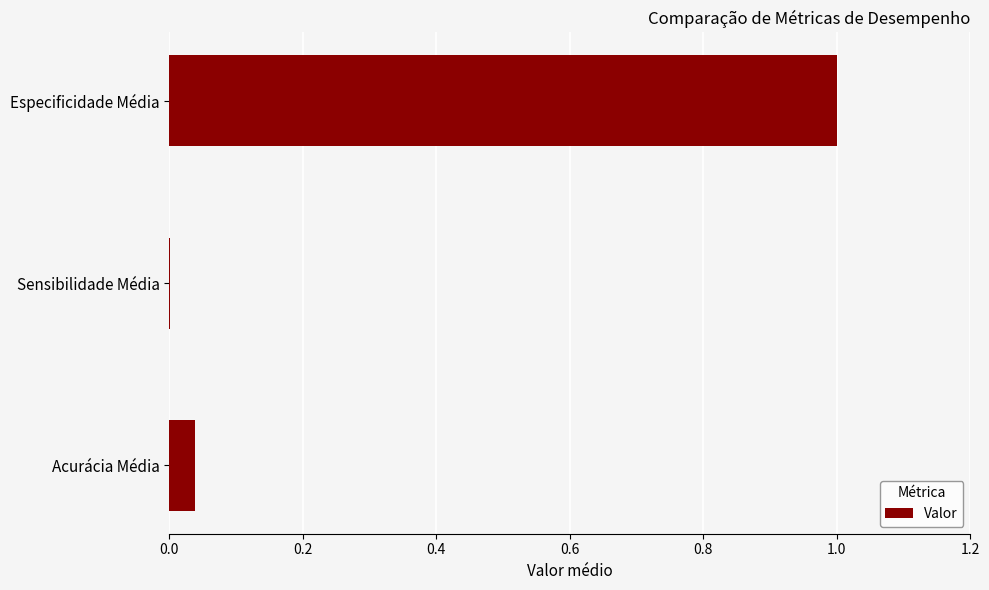

The chart shows a value of 0.0 at Acurácia Média. True or false?

True